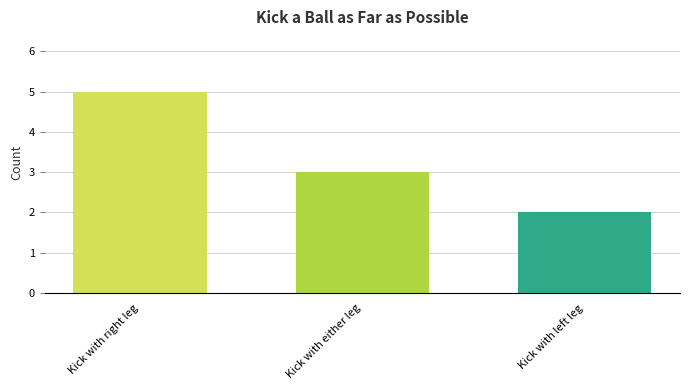

Does the chart contain any negative values?

No